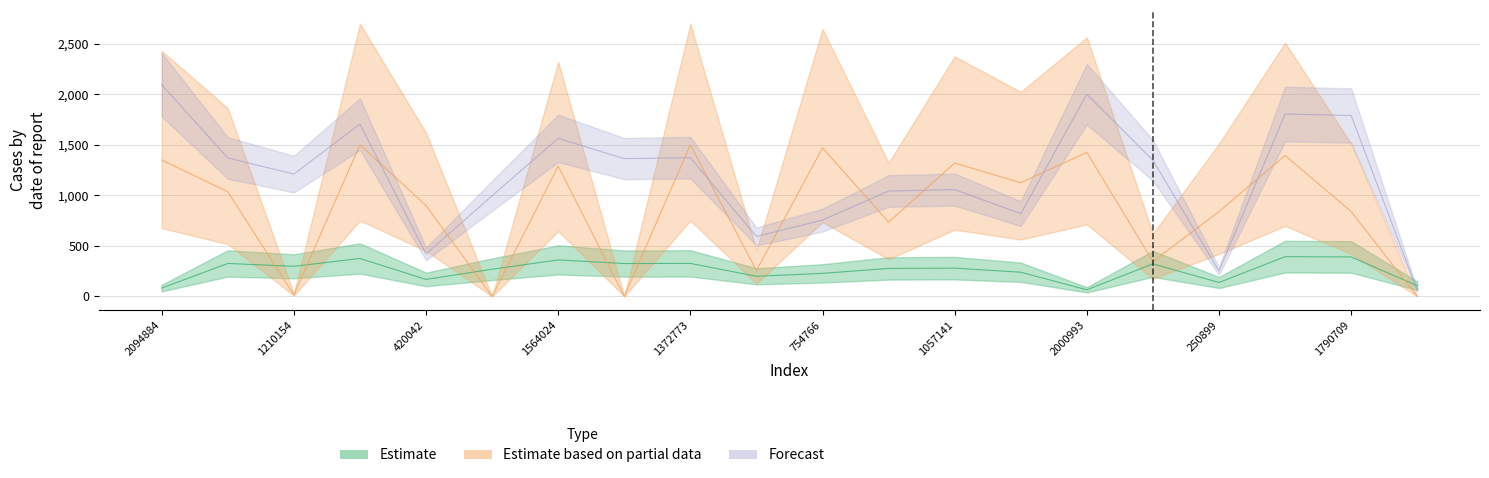

Count the number of categories in the chart.

20